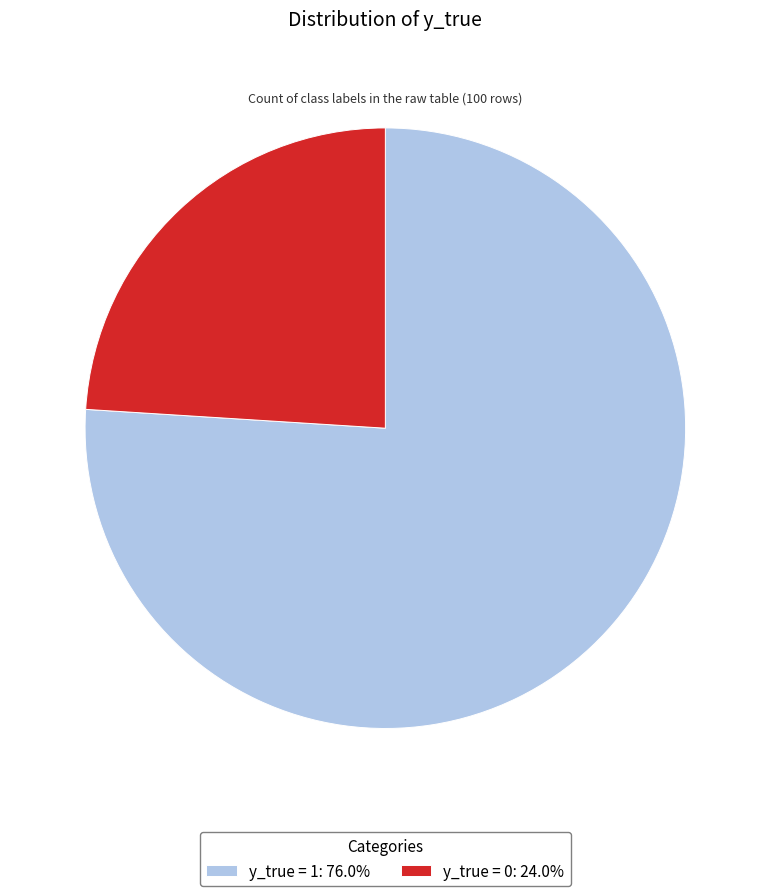

Which slice is the smallest?

y_true = 0